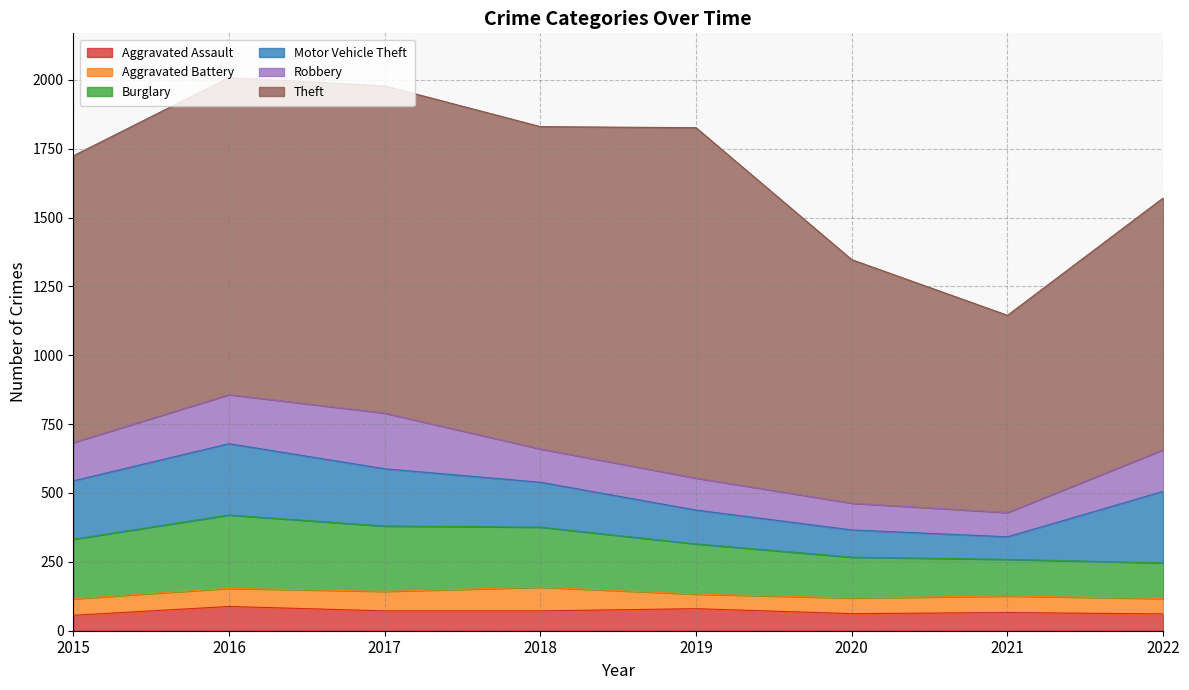

How many values in the Burglary series are below 216?

4